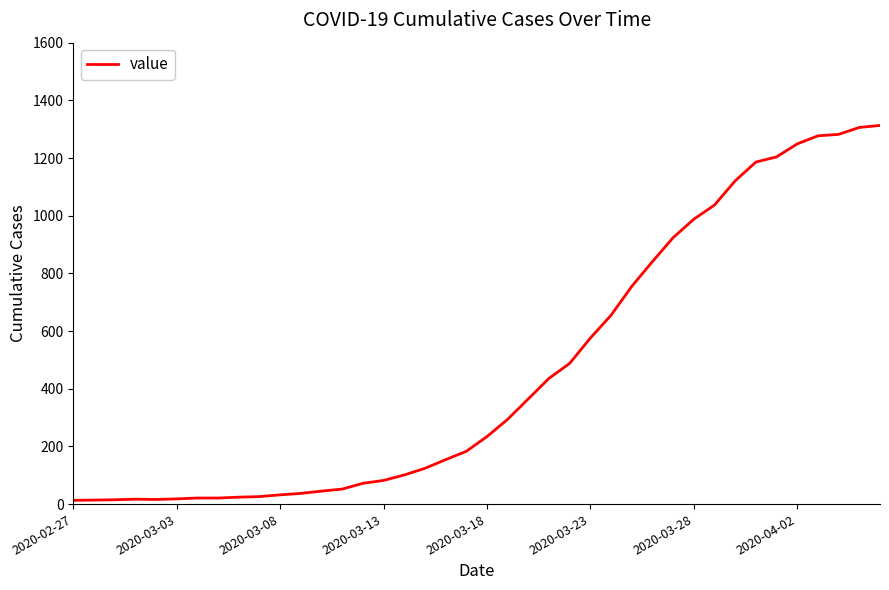

What is the difference between the maximum and minimum values?

1300